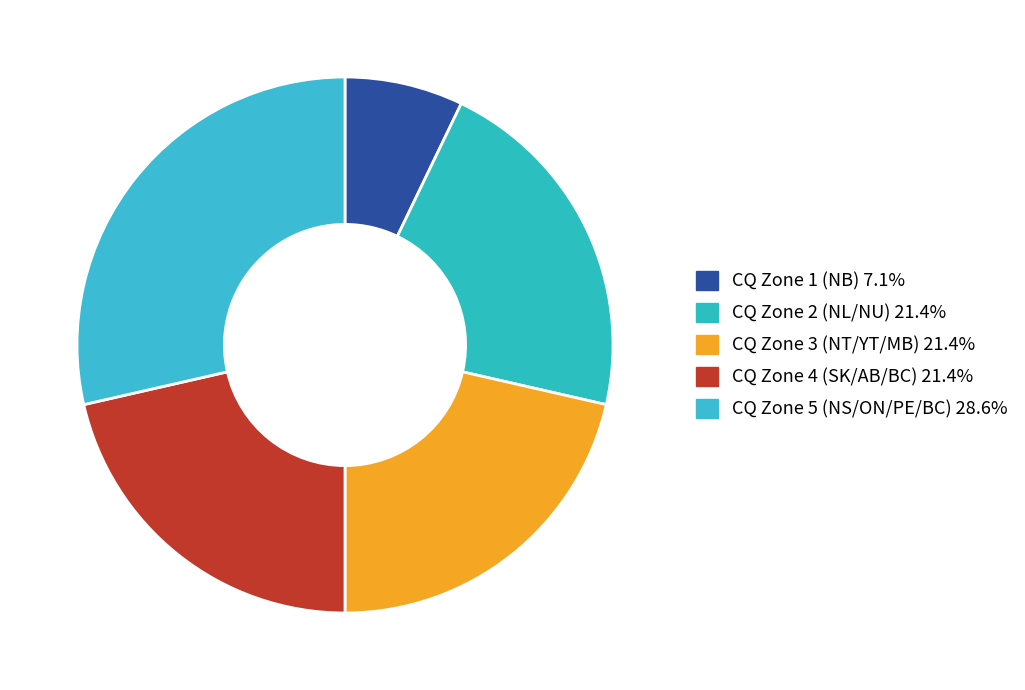

True or false: CQ Zone 1 (NB) accounts for 7% of the total.

True